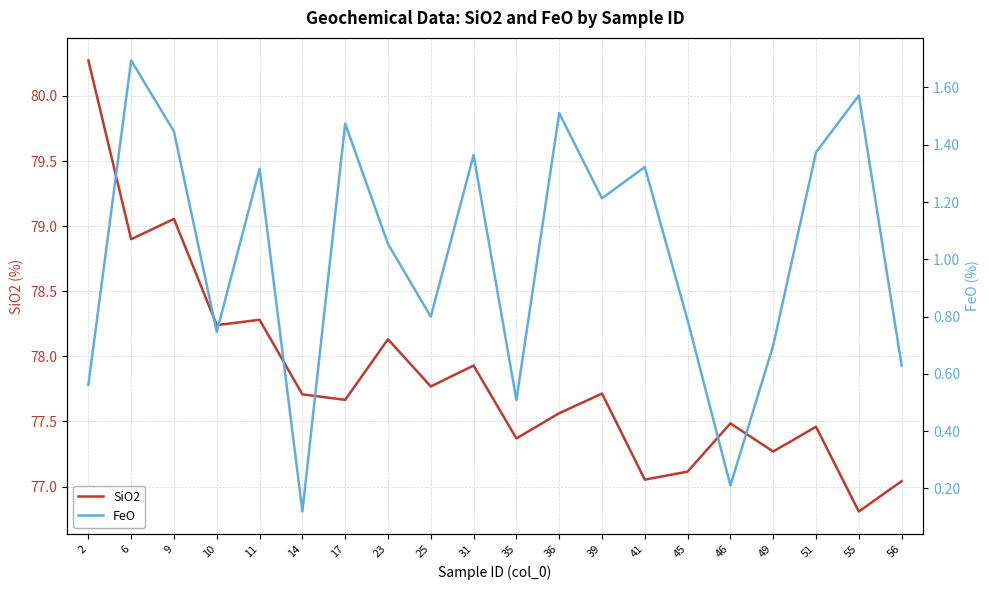

Is the value of FeO at 46 greater than the value of SiO2 at 17?

No